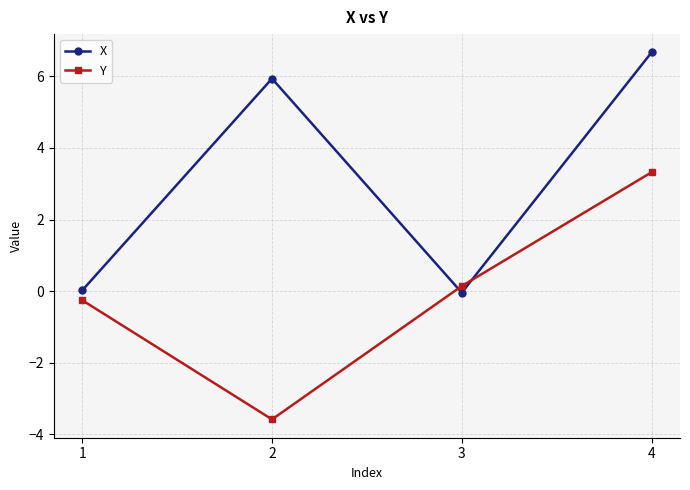

True or false: X and Y intersect in this chart.

True